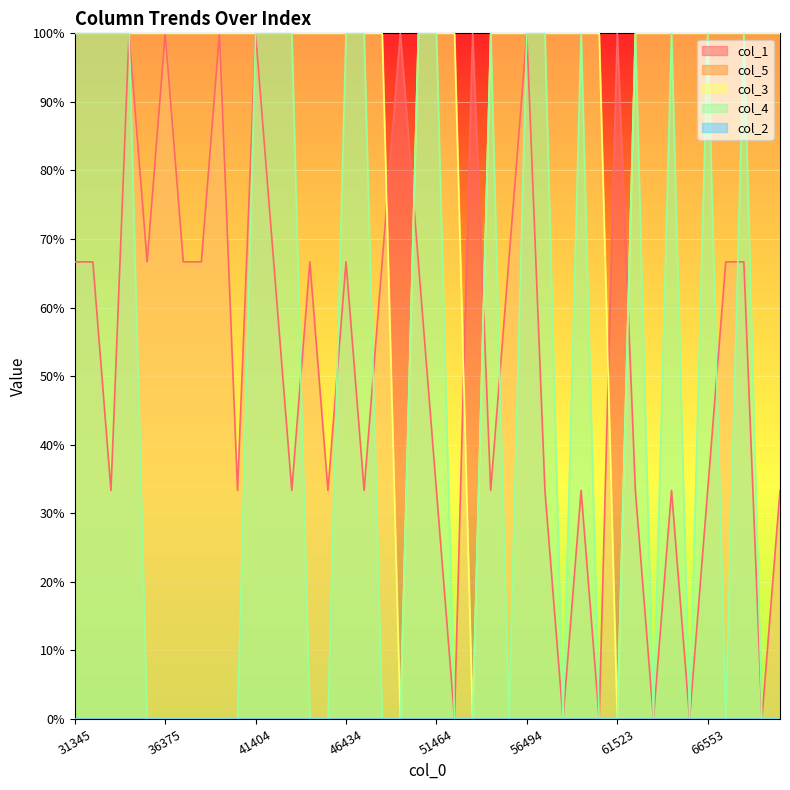

What is the value of the col_1 point at the 36th from the left?

0.3